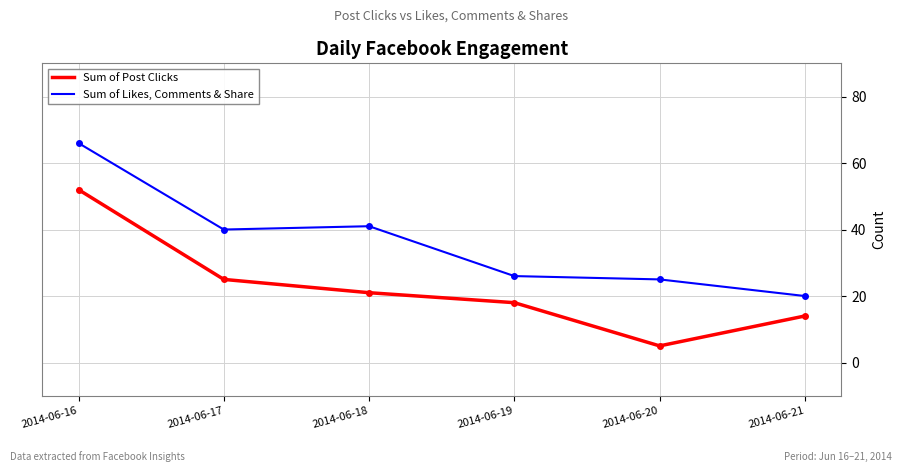

What is the minimum value shown in the chart?

5